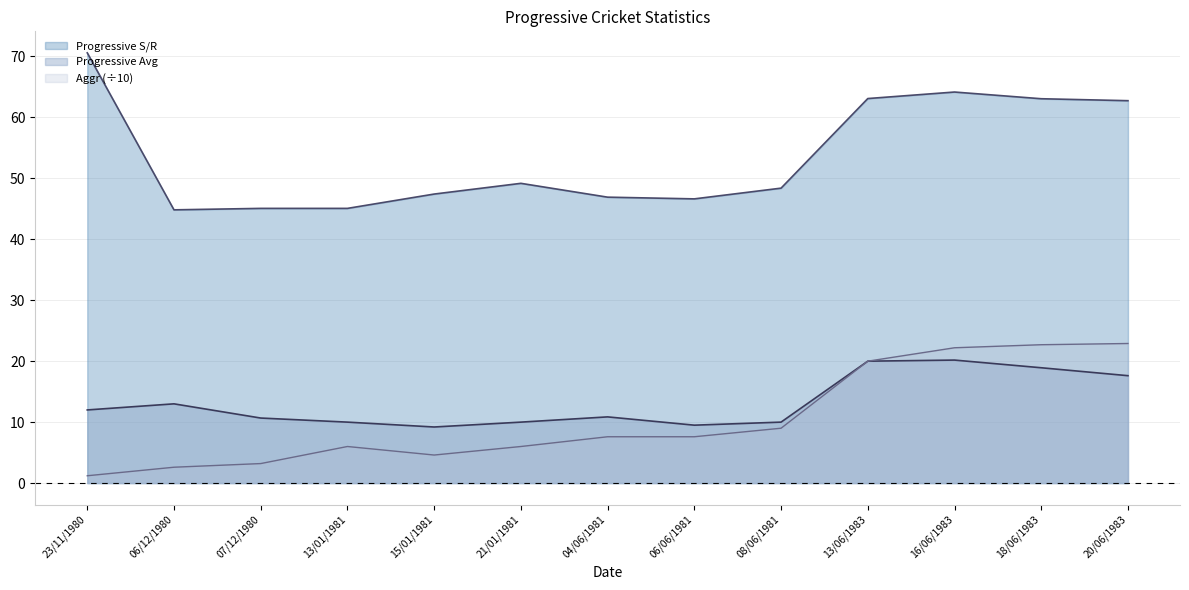

Reading right to left, extract all data points from this chart.

Progressive S/R: 62.7	63.1	64.2	63.1	48.4	46.6	46.9	49.2	47.4	45.1	45.1	44.8	70.6
Progressive Avg: 17.6	18.9	20.2	20.0	10.0	9.5	10.9	10.0	9.2	10.0	10.7	13.0	12.0
Aggr: 22.9	22.7	22.2	20.0	9.0	7.6	7.6	6.0	4.6	6.0	3.2	2.6	1.2